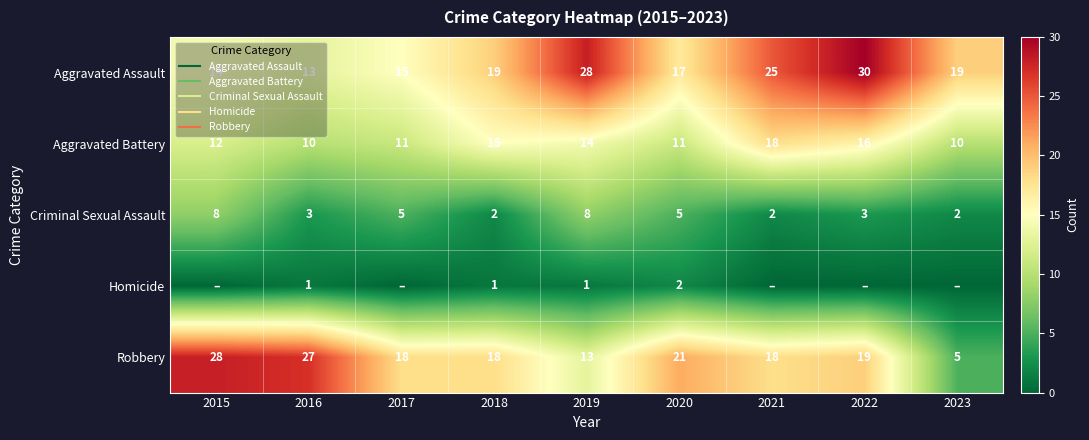

What is the approximate value of Criminal Sexual Assault at 2015?

8